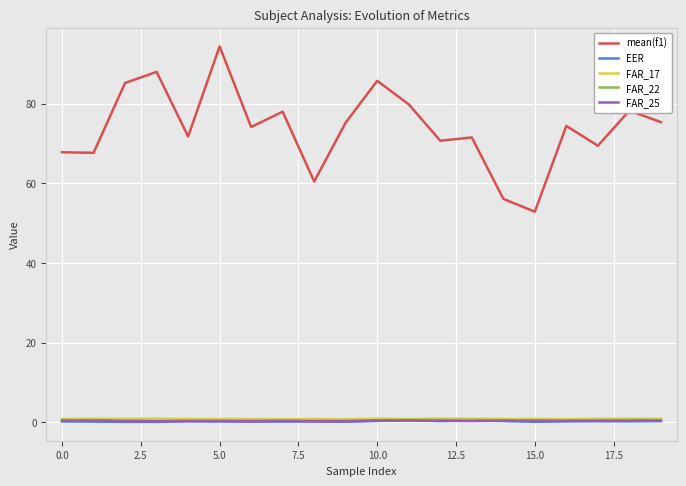

Which series has the largest total across all categories?

mean(f1)